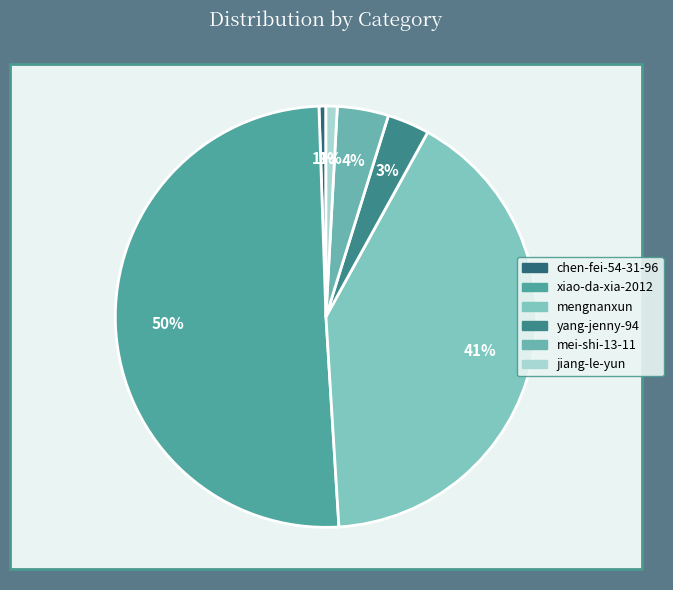

What is the ratio of the value at yang-jenny-94 to the value at jiang-le-yun?

3.8